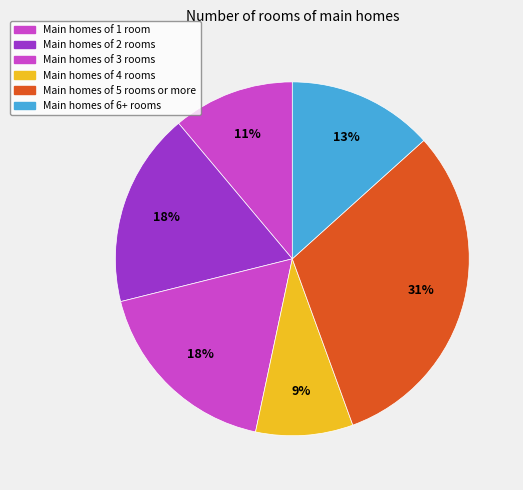

How many segments does this pie chart have?

6